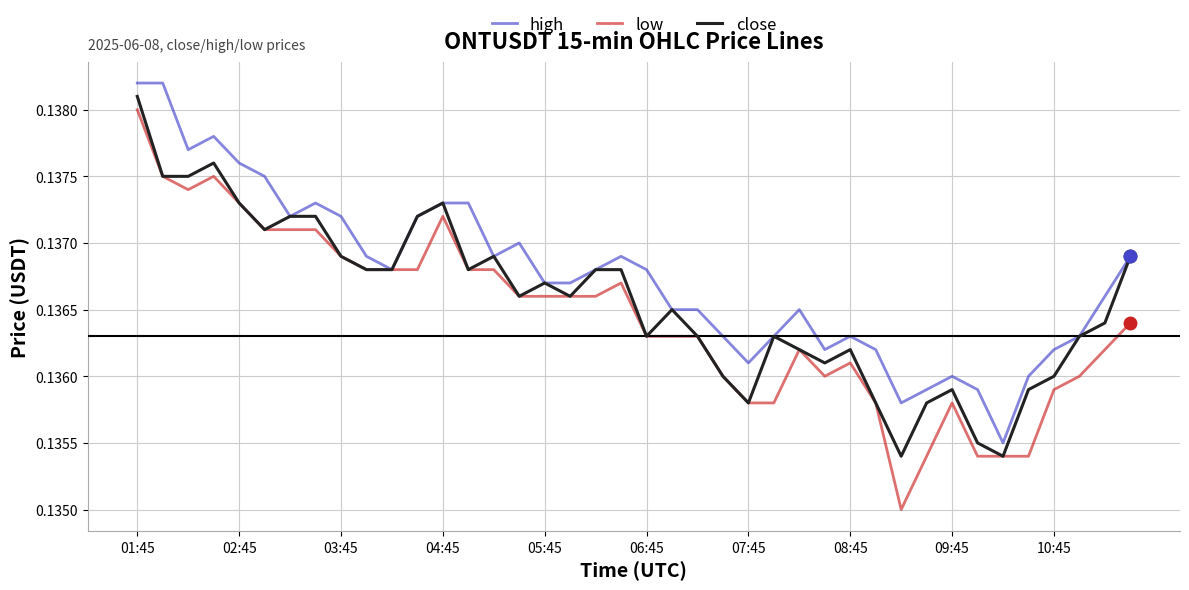

Does the chart have visible grid lines?

Yes